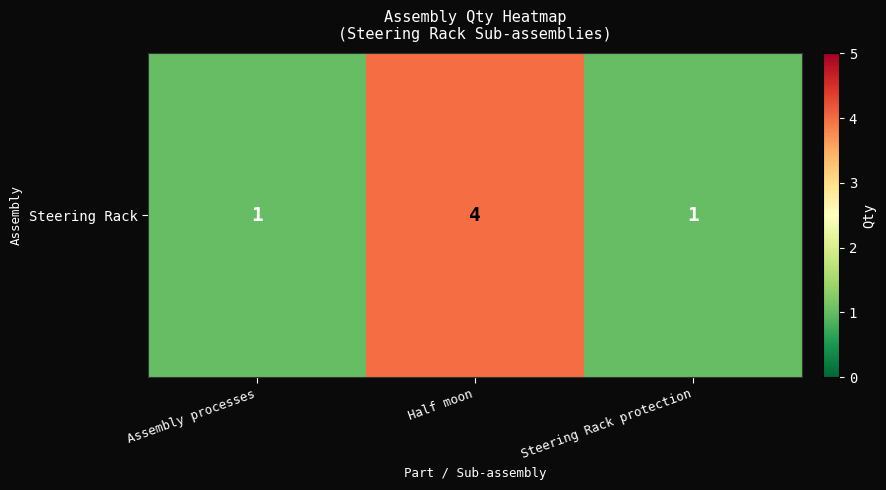

How many categories are shown in the chart?

3